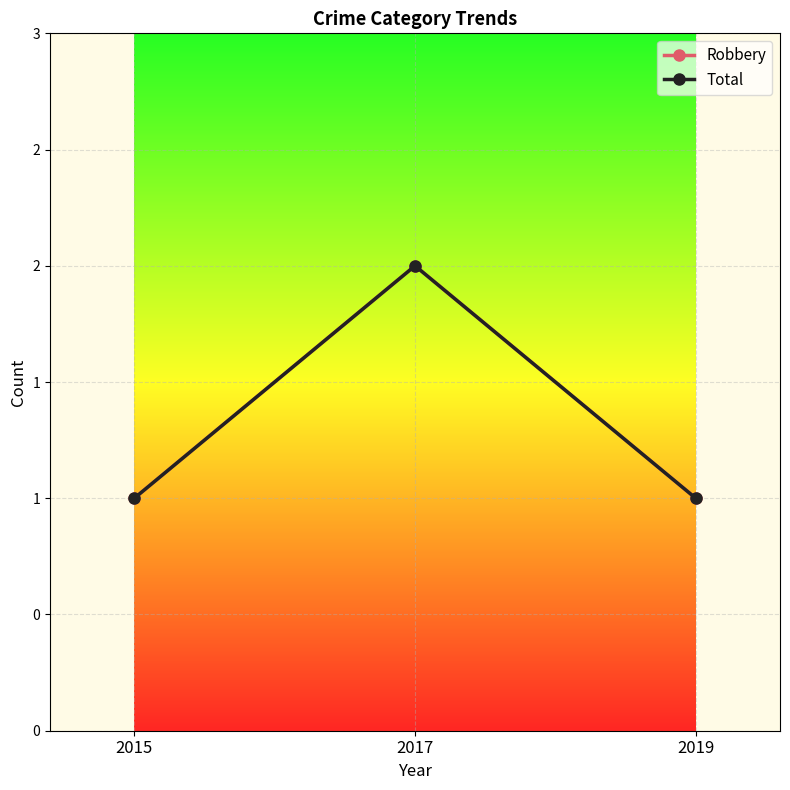

Is the value of Total at 2015 greater than the value of Robbery at 2019?

No